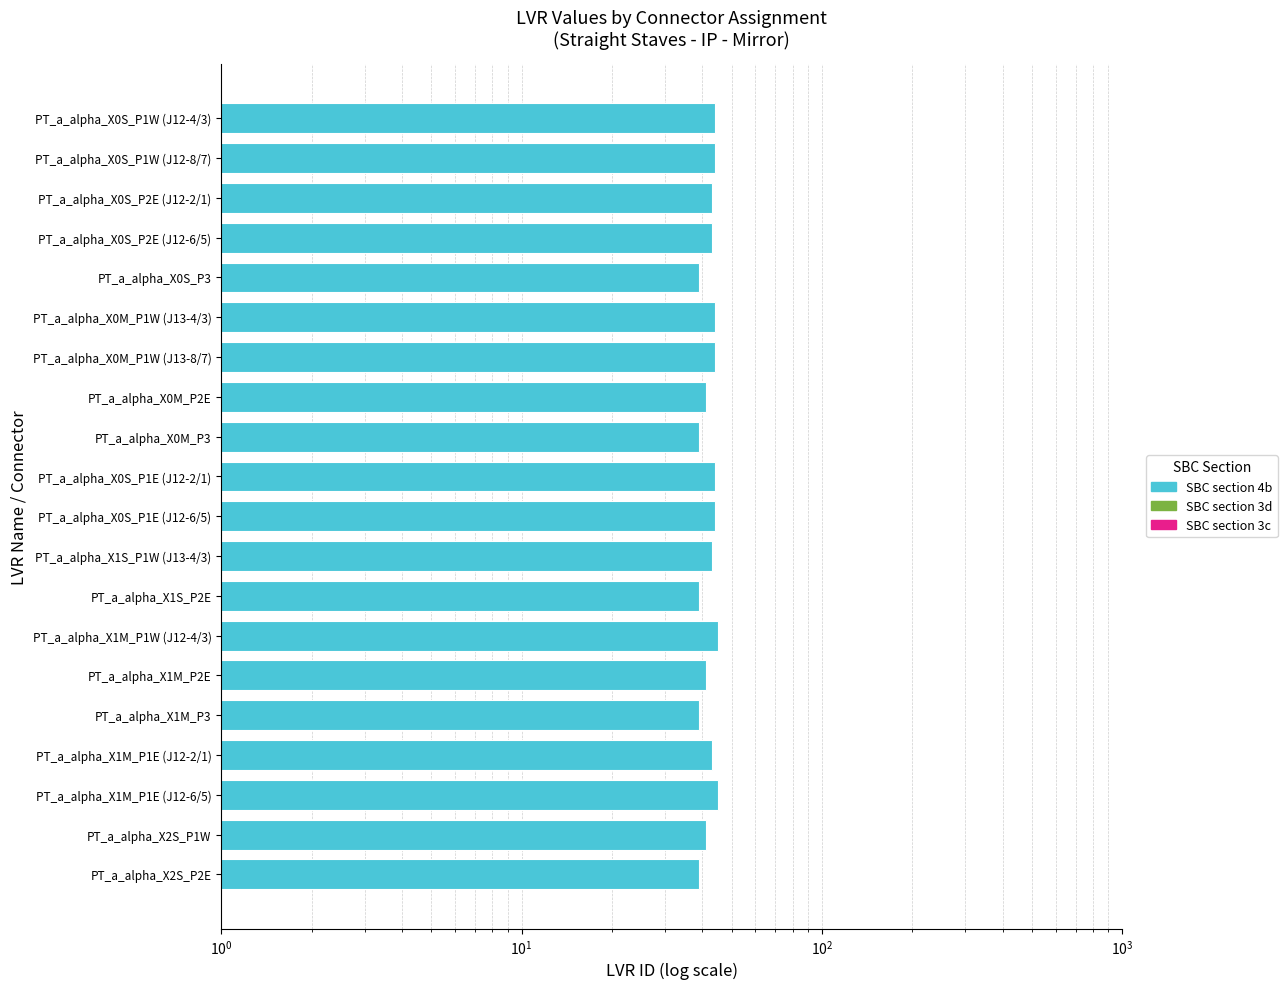

Rank the categories by value from highest to lowest.

PT_a_alpha_X1M_P1W (J12-4/3), PT_a_alpha_X1M_P1E (J12-6/5), PT_a_alpha_X0S_P1W (J12-4/3), PT_a_alpha_X0S_P1W (J12-8/7), PT_a_alpha_X0M_P1W (J13-4/3), PT_a_alpha_X0M_P1W (J13-8/7), PT_a_alpha_X0S_P1E (J12-2/1), PT_a_alpha_X0S_P1E (J12-6/5), PT_a_alpha_X0S_P2E (J12-2/1), PT_a_alpha_X0S_P2E (J12-6/5), PT_a_alpha_X1S_P1W (J13-4/3), PT_a_alpha_X1M_P1E (J12-2/1), PT_a_alpha_X0M_P2E, PT_a_alpha_X1M_P2E, PT_a_alpha_X2S_P1W, PT_a_alpha_X0S_P3, PT_a_alpha_X0M_P3, PT_a_alpha_X1S_P2E, PT_a_alpha_X1M_P3, PT_a_alpha_X2S_P2E